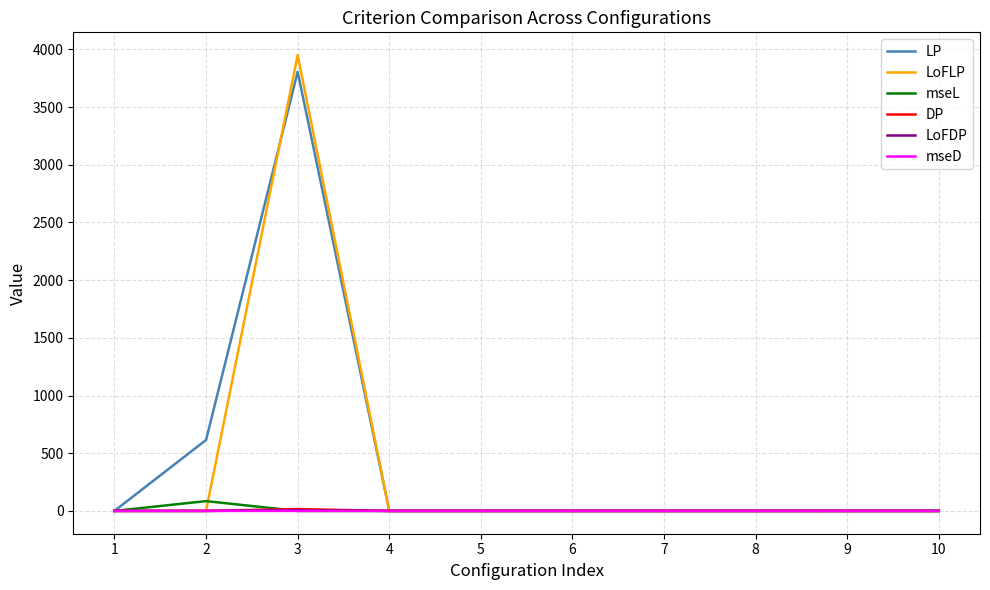

At which category is the sum across all series the highest?

3